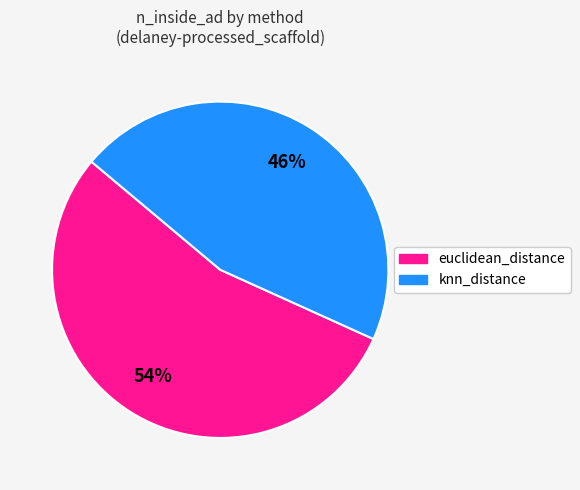

How many slices are in this pie chart?

2